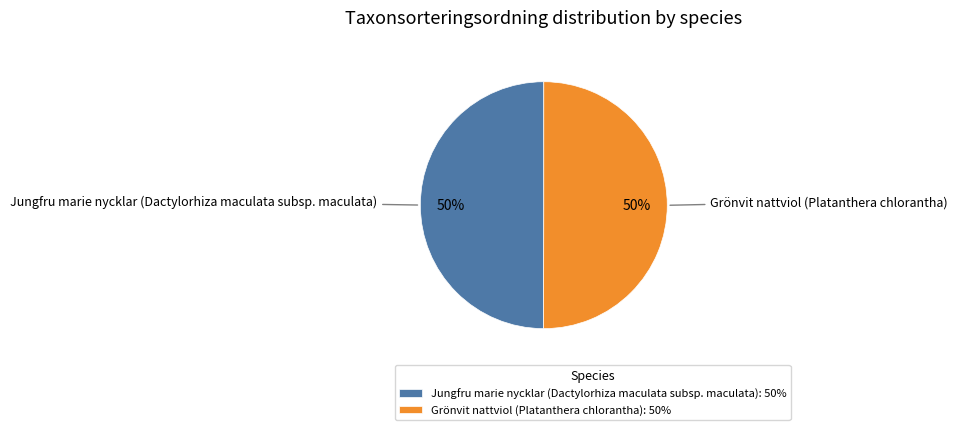

Approximately how many times larger is the value at Grönvit nattviol (Platanthera chlorantha) compared to Jungfru marie nycklar (Dactylorhiza maculata subsp. maculata)?

1.0